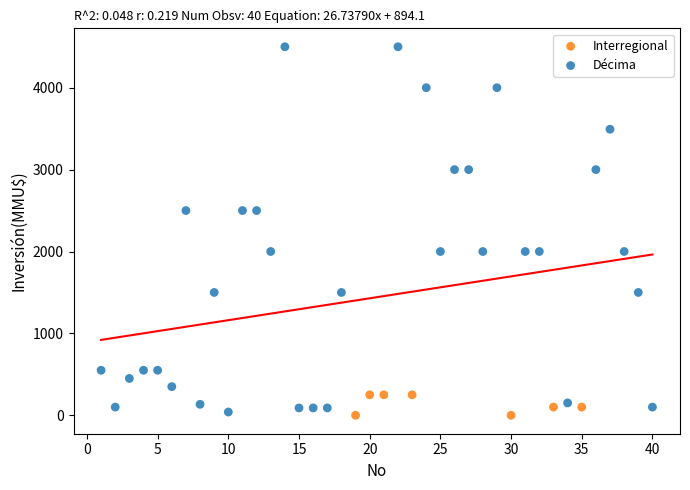

Which series reaches the maximum Y coordinate?

Décima